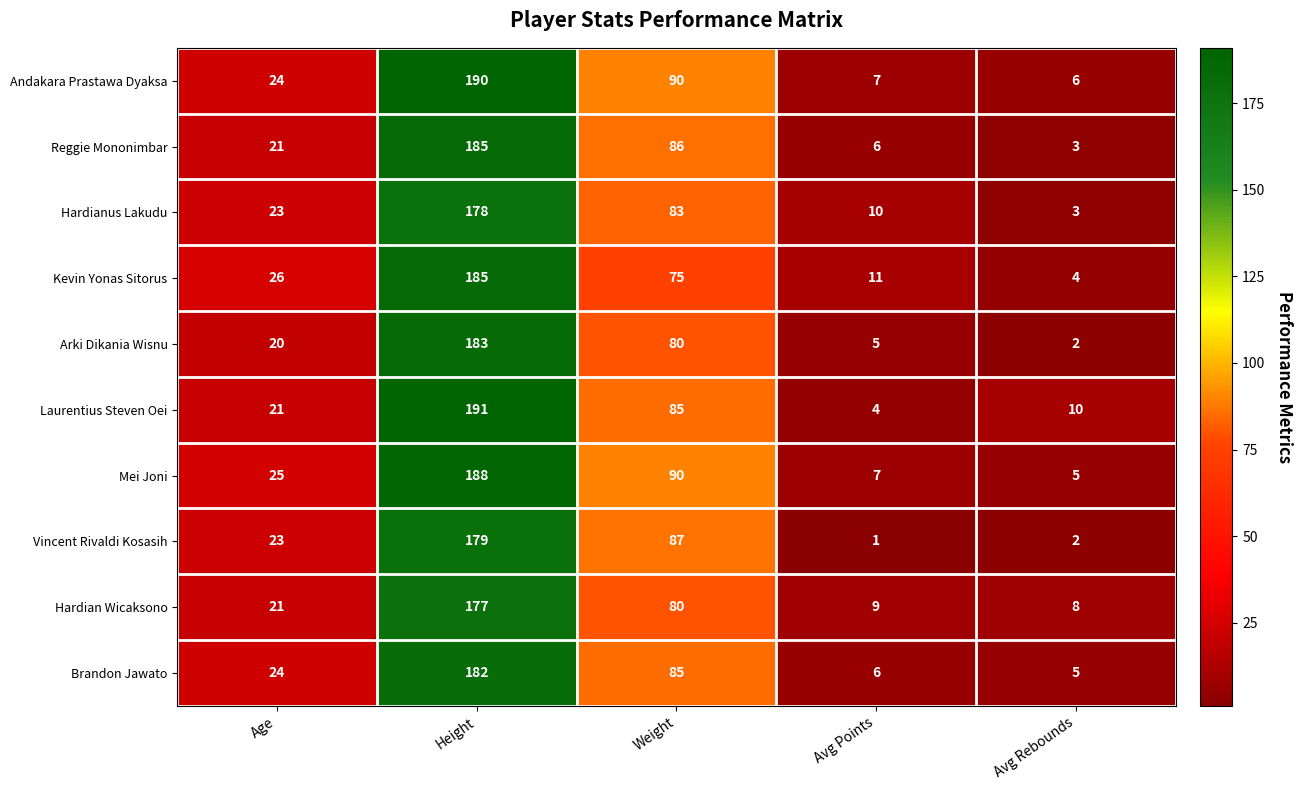

At which label is Andakara Prastawa Dyaksa closest to 98?

Weight